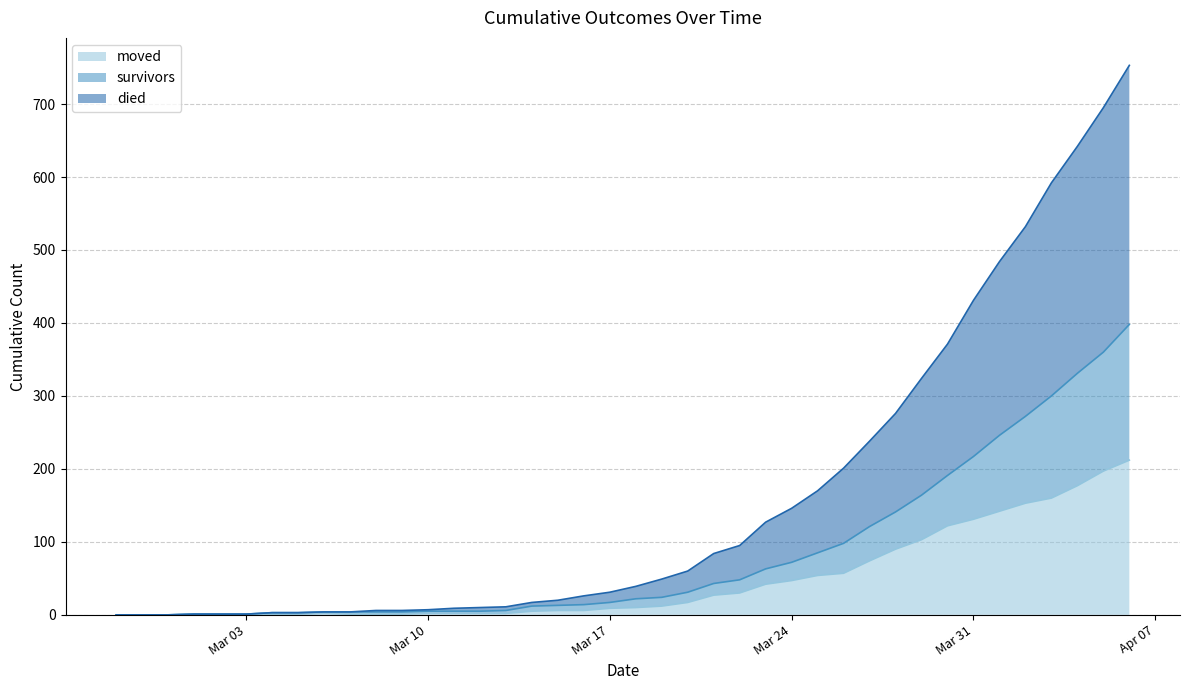

Between 2020-04-01 and 2020-03-20, which is larger?

2020-04-01